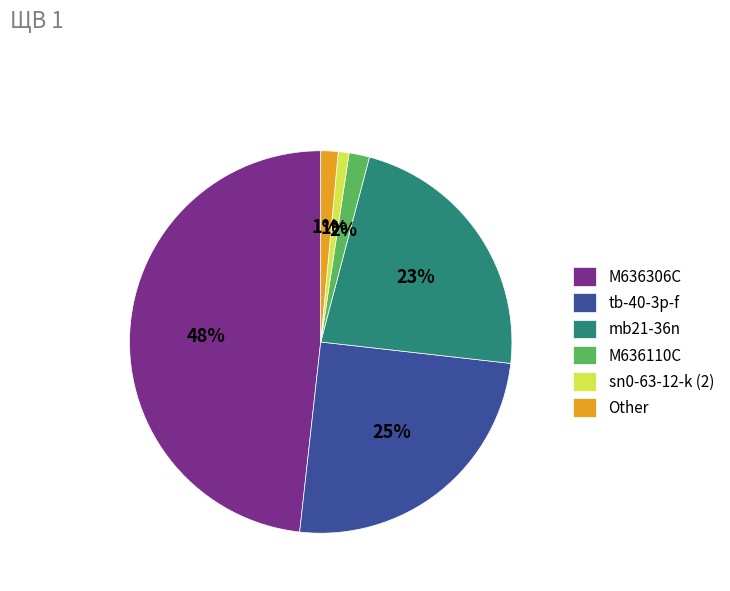

How many slices are in this pie chart?

6